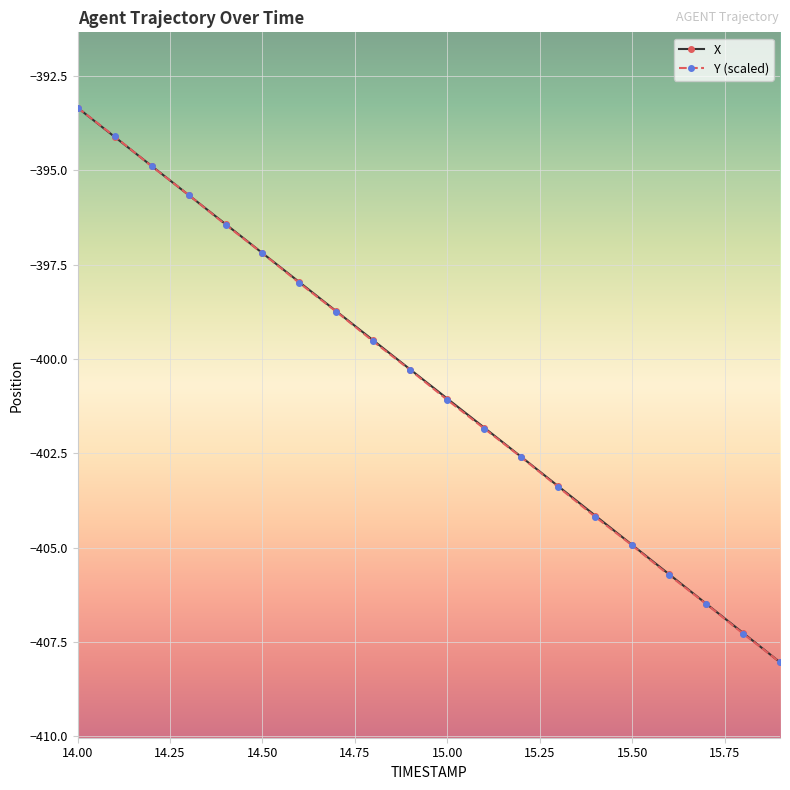

What is the highest value of the Y (scaled) series?

-393.3